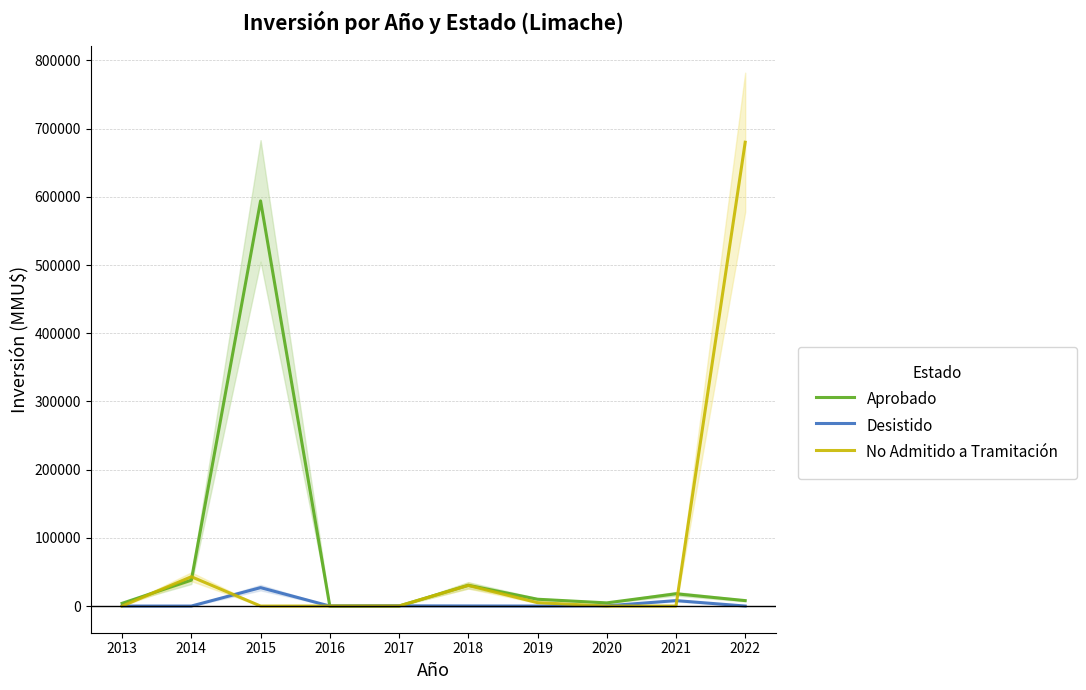

At which category does Aprobado reach its first local valley?

2020